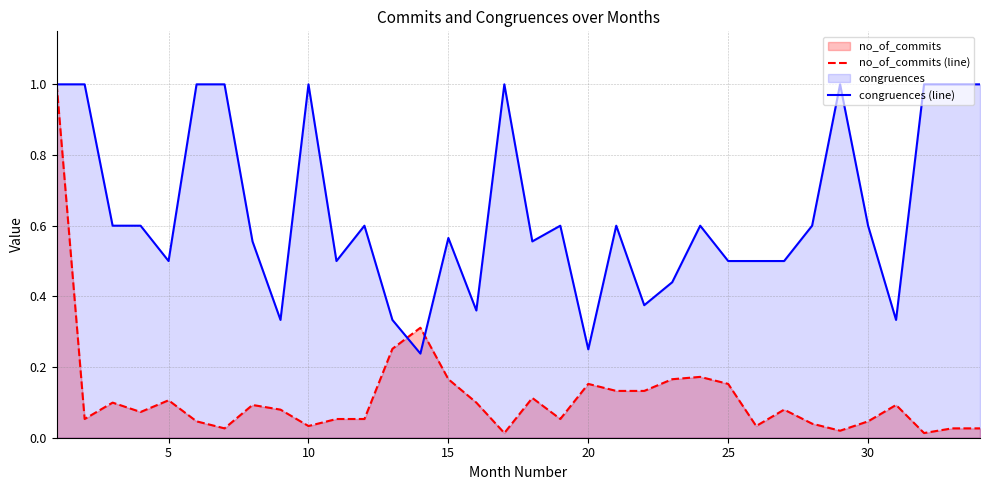

Rank the series by their average value, from highest to lowest.

congruences (line), no_of_commits (line)